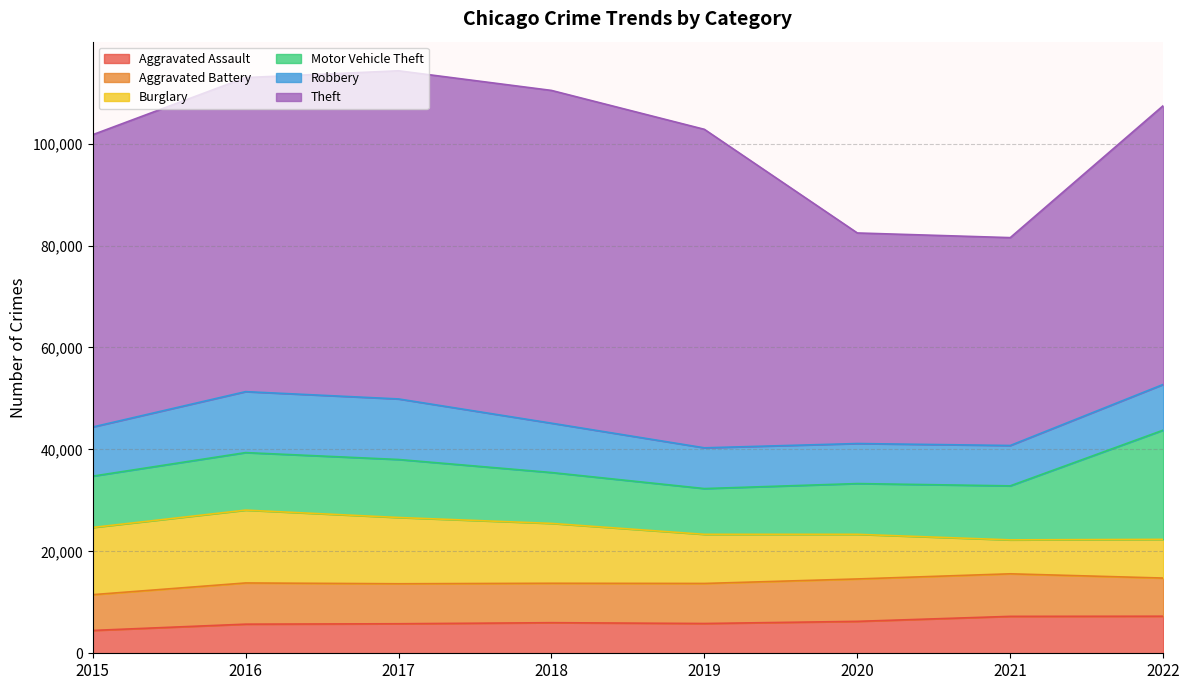

Where does the Aggravated Assault series first go above 6001?

2020